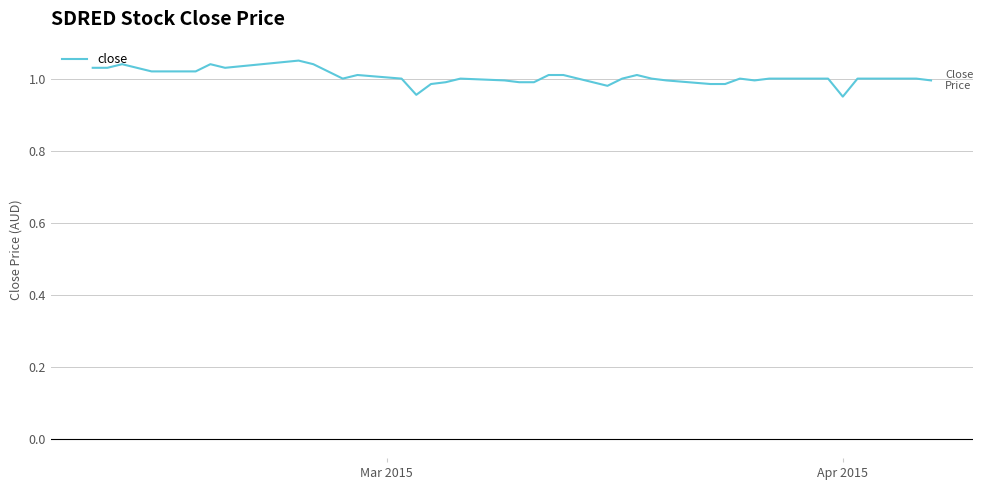

What is the difference between the second highest and minimum values?

0.1